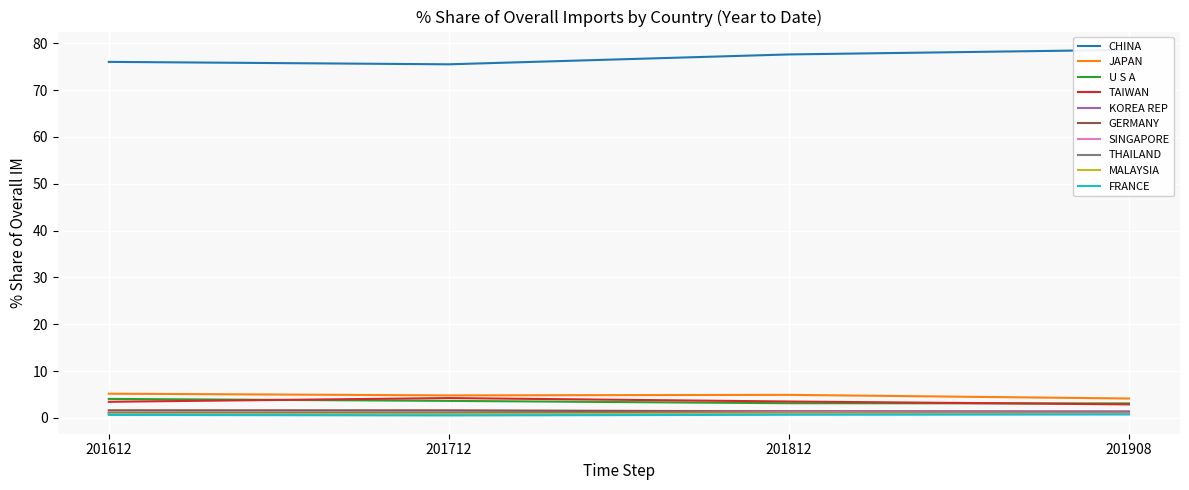

What is the greatest value displayed?

78.6